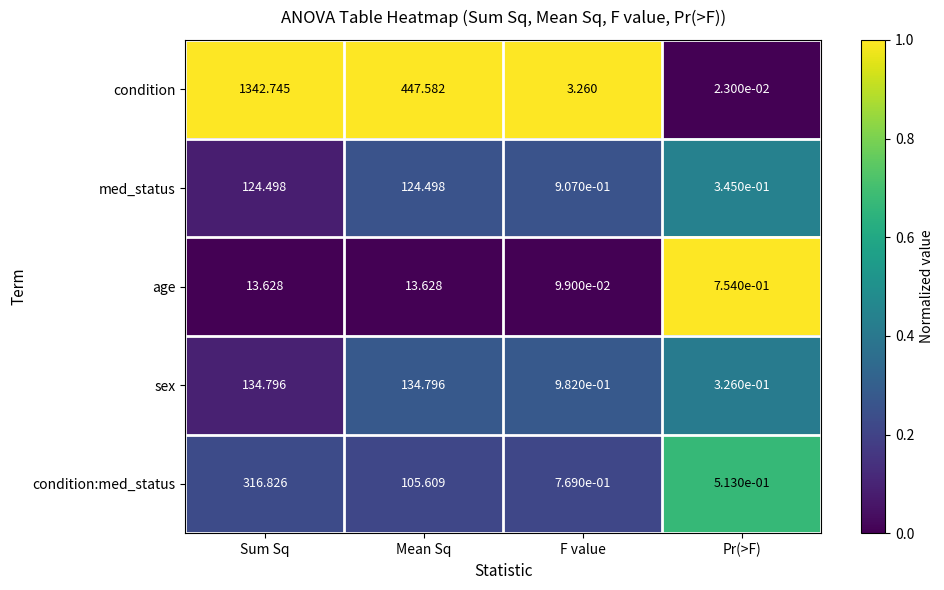

At Sum Sq, list the series in order from smallest to largest.

age, med_status, sex, condition:med_status, condition